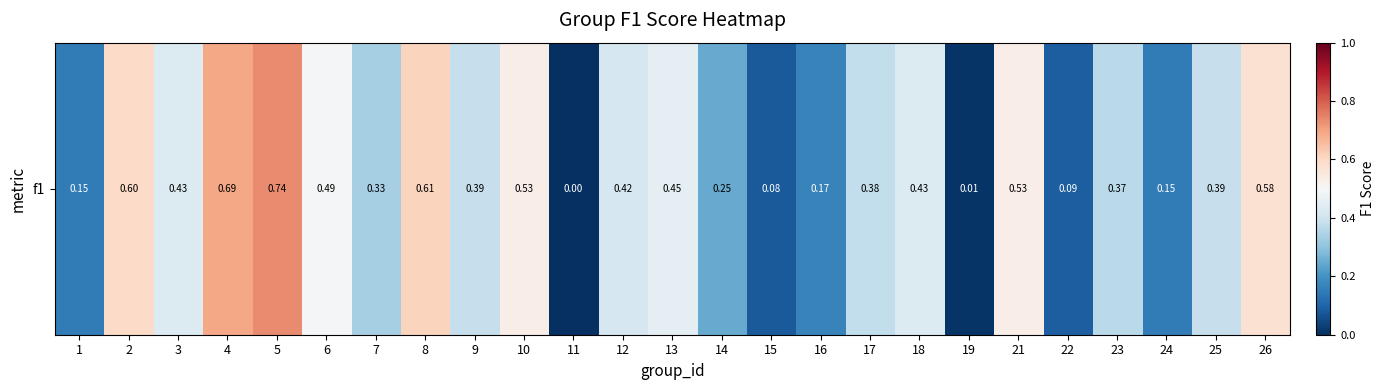

How many distinct data groups are displayed?

1